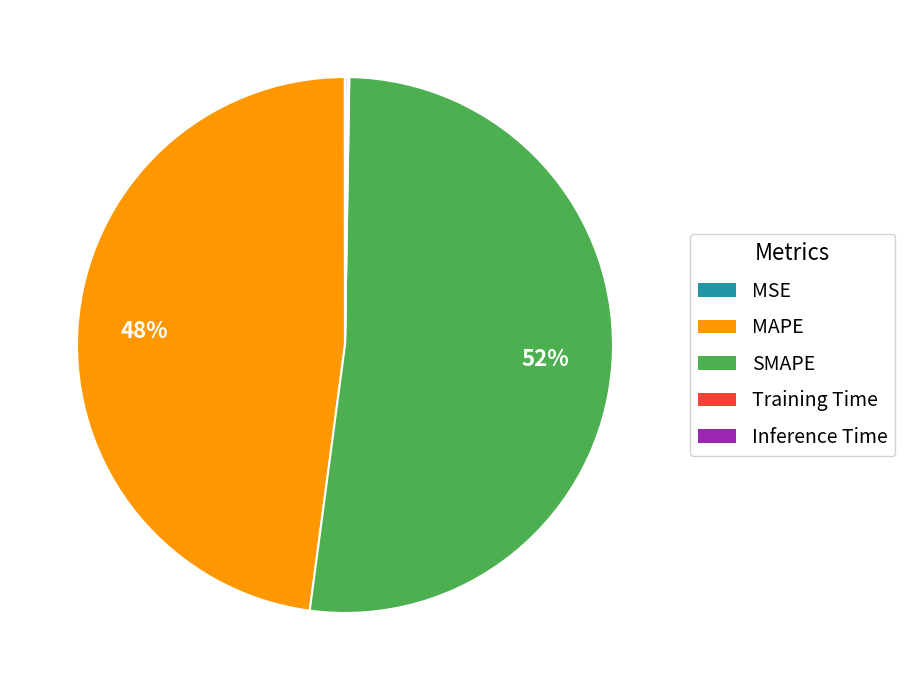

What is the largest slice in the pie chart?

SMAPE